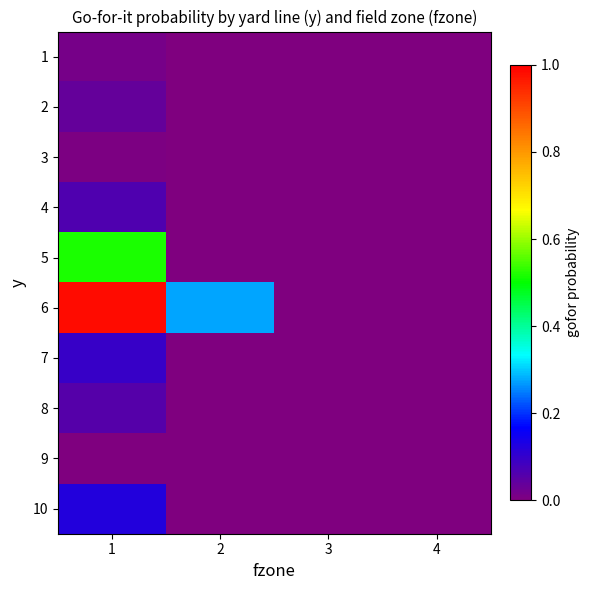

Which category has the highest value across all series?

1